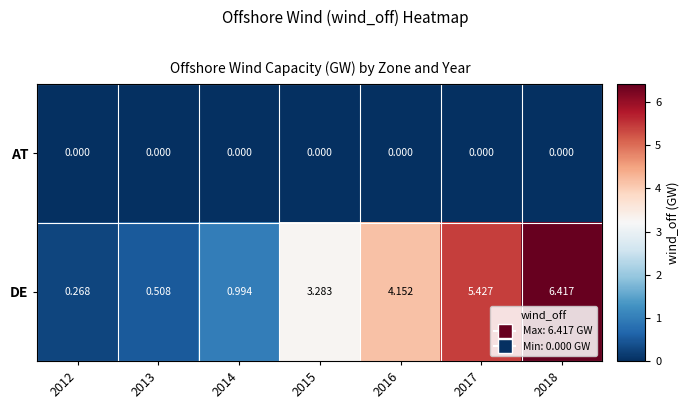

List the series in order of their peak value, highest first.

DE, AT